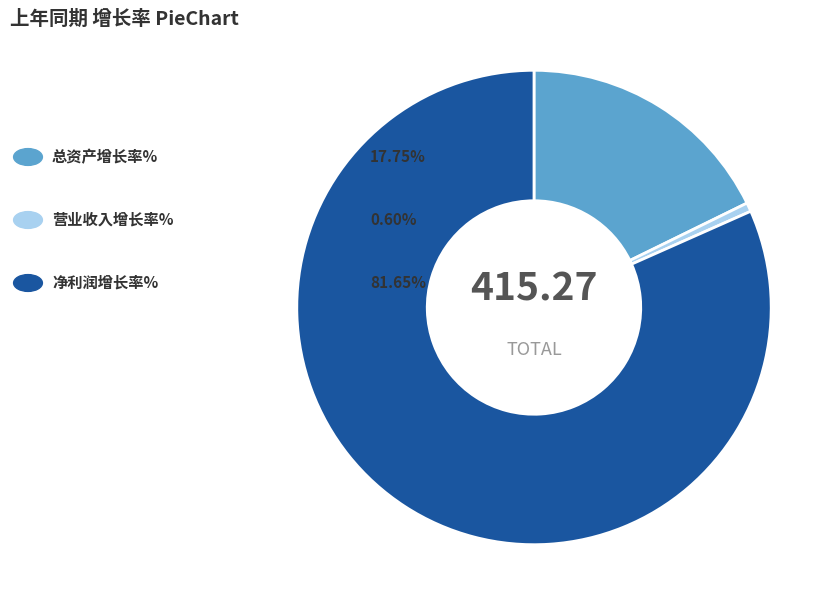

Count the number of slices in the pie.

3